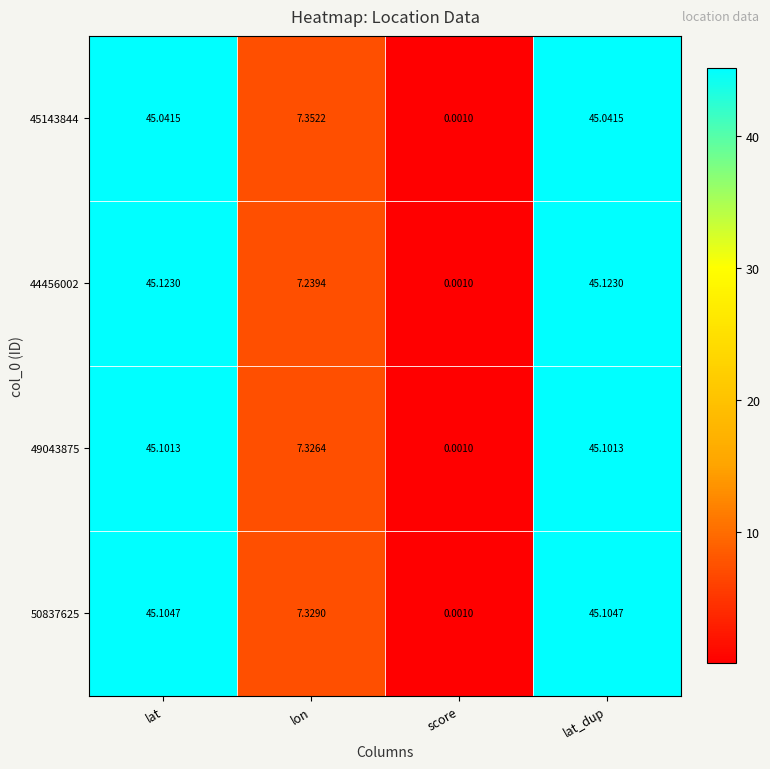

At which category does the chart reach its minimum across all series?

score